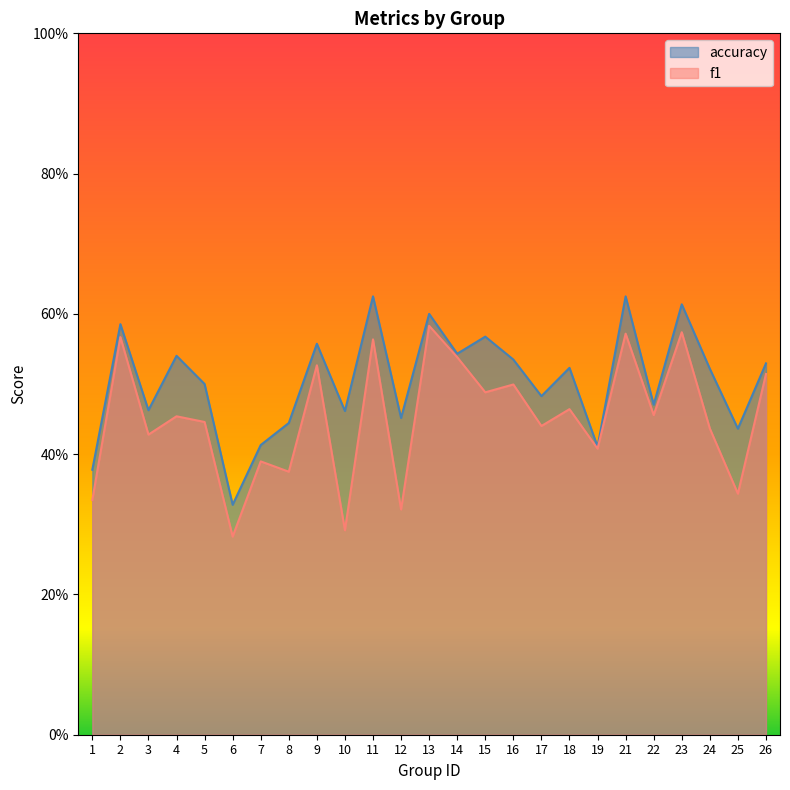

What is the maximum value for accuracy?

0.6